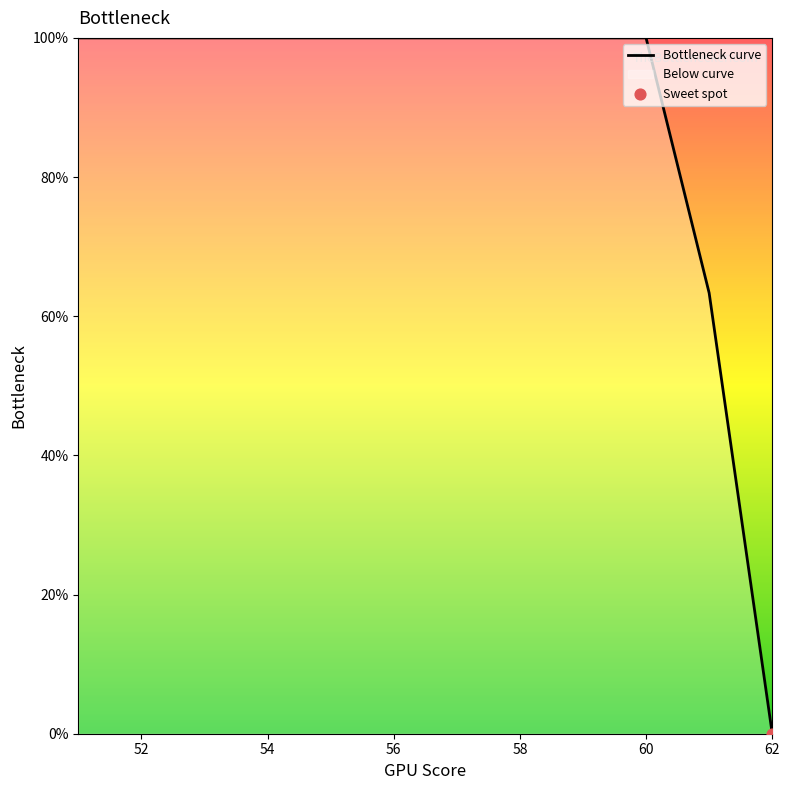

What is the ratio of the value at 60 to the value at 52?

1.0